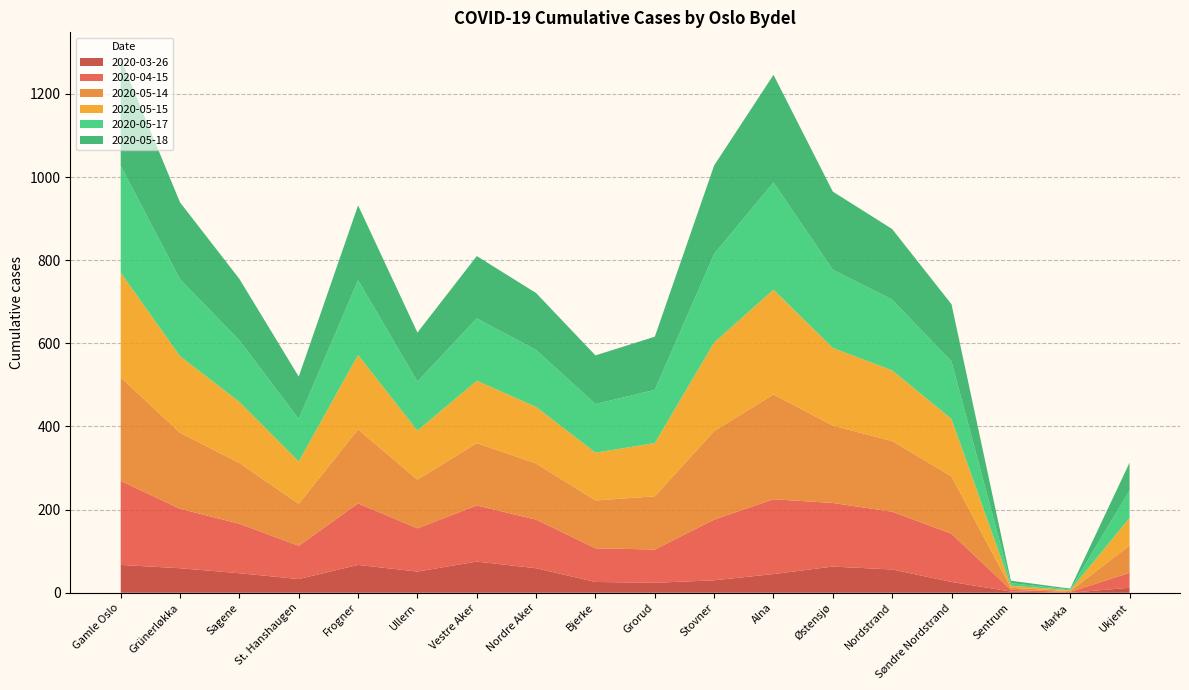

Reading right to left, list all the values displayed in this chart.

2020-03-26: Ukjent=12	Marka=0	Sentrum=3	Søndre Nordstrand=26	Nordstrand=56	Østensjø=63	Alna=45	Stovner=30	Grorud=24	Bjerke=26	Nordre Aker=59	Vestre Aker=75	Ullern=51	Frogner=67	St. Hanshaugen=33	Sagene=47	Grünerløkka=59	Gamle Oslo=67
2020-04-15: Ukjent=36	Marka=2	Sentrum=4	Søndre Nordstrand=116	Nordstrand=139	Østensjø=153	Alna=180	Stovner=146	Grorud=80	Bjerke=81	Nordre Aker=117	Vestre Aker=135	Ullern=104	Frogner=148	St. Hanshaugen=80	Sagene=119	Grünerløkka=143	Gamle Oslo=202
2020-05-14: Ukjent=66	Marka=2	Sentrum=5	Søndre Nordstrand=138	Nordstrand=170	Østensjø=186	Alna=252	Stovner=213	Grorud=128	Bjerke=115	Nordre Aker=135	Vestre Aker=150	Ullern=117	Frogner=178	St. Hanshaugen=101	Sagene=146	Grünerløkka=183	Gamle Oslo=249
2020-05-15: Ukjent=66	Marka=2	Sentrum=5	Søndre Nordstrand=138	Nordstrand=170	Østensjø=187	Alna=252	Stovner=213	Grorud=128	Bjerke=115	Nordre Aker=136	Vestre Aker=150	Ullern=118	Frogner=179	St. Hanshaugen=102	Sagene=147	Grünerløkka=184	Gamle Oslo=252
2020-05-17: Ukjent=66	Marka=2	Sentrum=6	Søndre Nordstrand=138	Nordstrand=170	Østensjø=188	Alna=258	Stovner=213	Grorud=128	Bjerke=117	Nordre Aker=137	Vestre Aker=150	Ullern=118	Frogner=180	St. Hanshaugen=102	Sagene=148	Grünerløkka=185	Gamle Oslo=257
2020-05-18: Ukjent=67	Marka=2	Sentrum=6	Søndre Nordstrand=138	Nordstrand=170	Østensjø=188	Alna=259	Stovner=213	Grorud=128	Bjerke=117	Nordre Aker=137	Vestre Aker=150	Ullern=118	Frogner=180	St. Hanshaugen=102	Sagene=148	Grünerløkka=185	Gamle Oslo=257